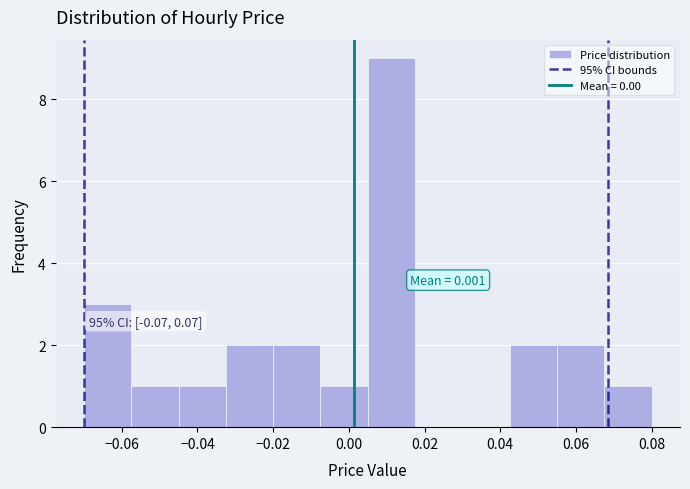

Over which range of the x-axis is the bar tallest?

0.006 to 0.018